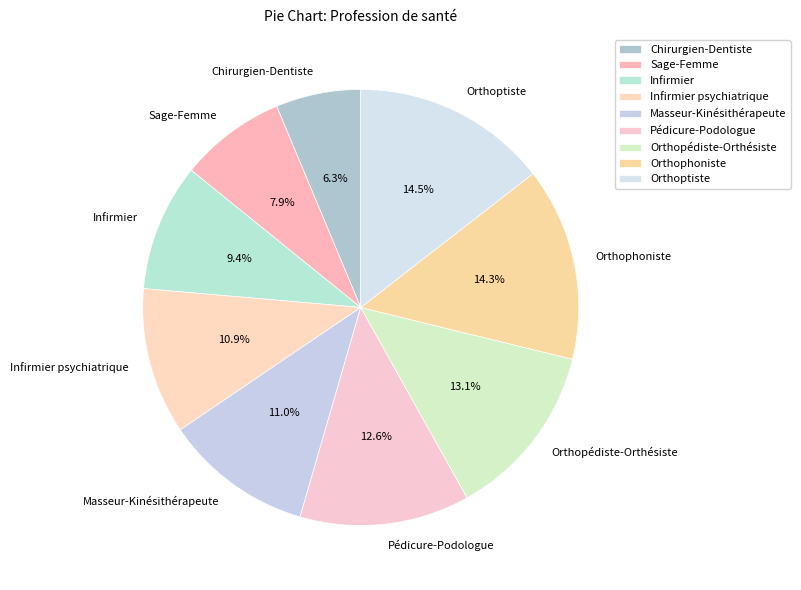

Combined, what portion of the pie is Chirurgien-Dentiste and Orthopédiste-Orthésiste?

19.4%